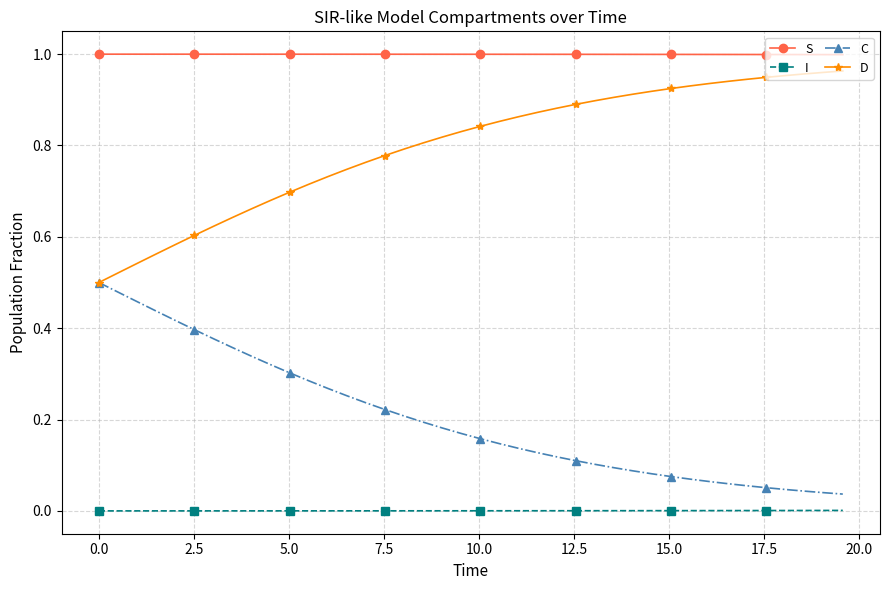

How many lines are shown in the chart?

4